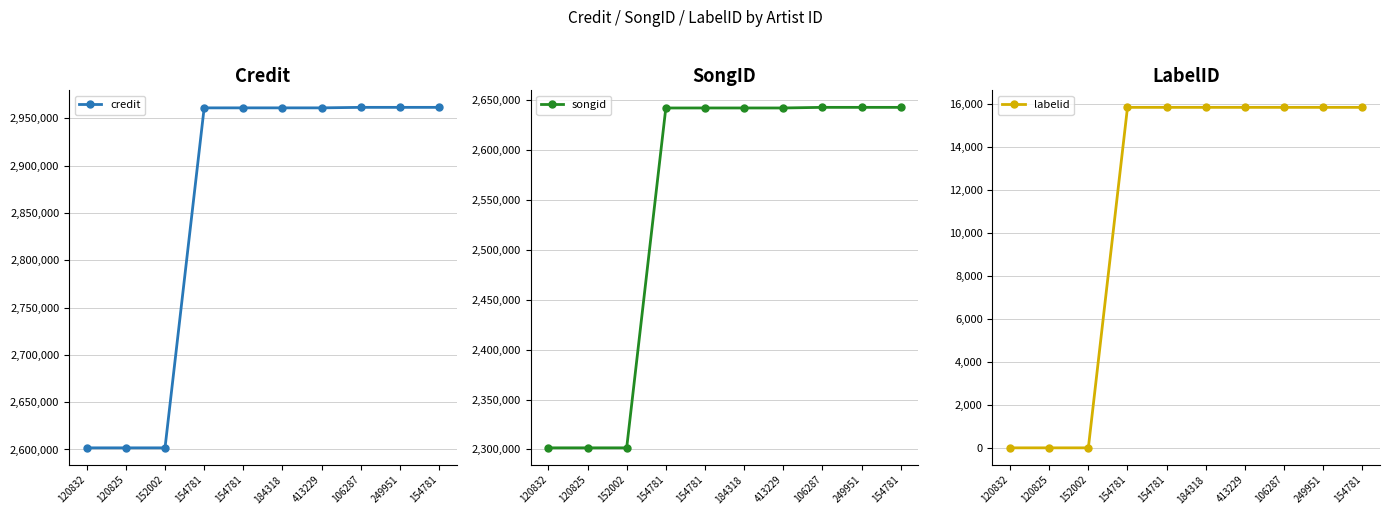

What is the label of the 7th point from the right?

154781